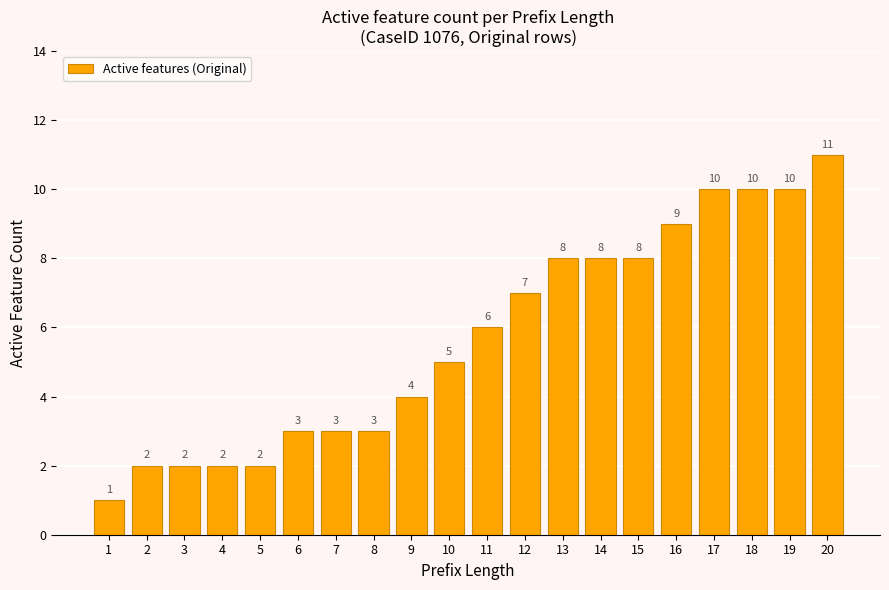

Reading left to right, extract all data points from this chart.

1=1	2=2	3=2	4=2	5=2	6=3	7=3	8=3	9=4	10=5	11=6	12=7	13=8	14=8	15=8	16=9	17=10	18=10	19=10	20=11